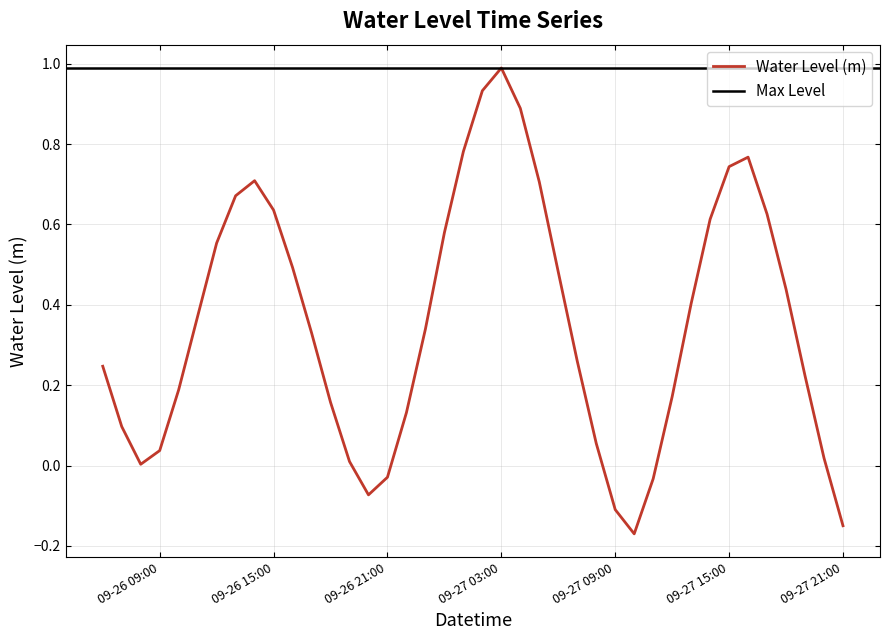

What is the minimum value shown in the chart?

-0.2